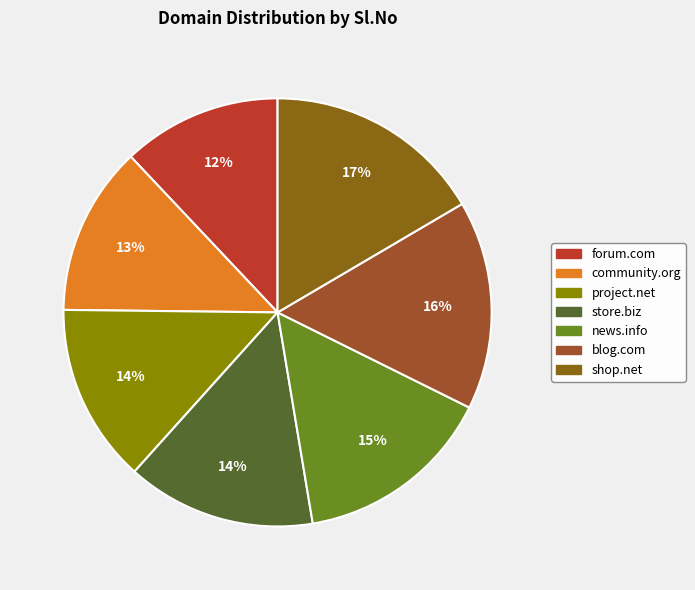

Which category has the smallest portion of the pie?

forum.com